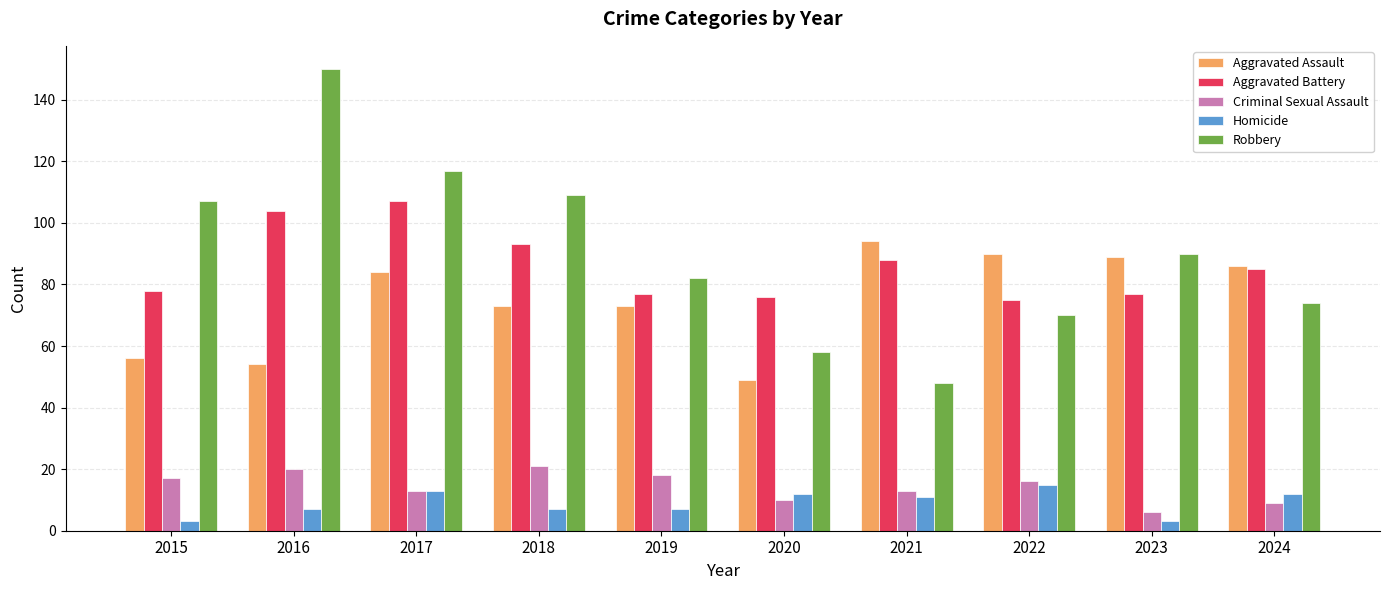

Reading right to left, list all the values displayed in this chart.

Aggravated Assault: 2024=86	2023=89	2022=90	2021=94	2020=49	2019=73	2018=73	2017=84	2016=54	2015=56
Aggravated Battery: 2024=85	2023=77	2022=75	2021=88	2020=76	2019=77	2018=93	2017=107	2016=104	2015=78
Criminal Sexual Assault: 2024=9	2023=6	2022=16	2021=13	2020=10	2019=18	2018=21	2017=13	2016=20	2015=17
Homicide: 2024=12	2023=3	2022=15	2021=11	2020=12	2019=7	2018=7	2017=13	2016=7	2015=3
Robbery: 2024=74	2023=90	2022=70	2021=48	2020=58	2019=82	2018=109	2017=117	2016=150	2015=107